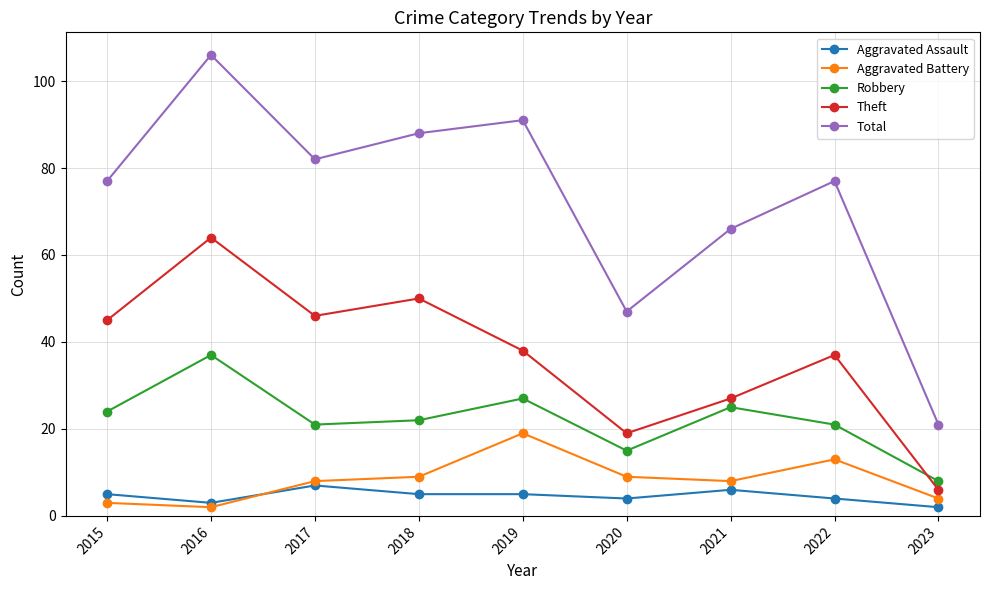

True or false: Robbery and Aggravated Assault intersect in this chart.

False